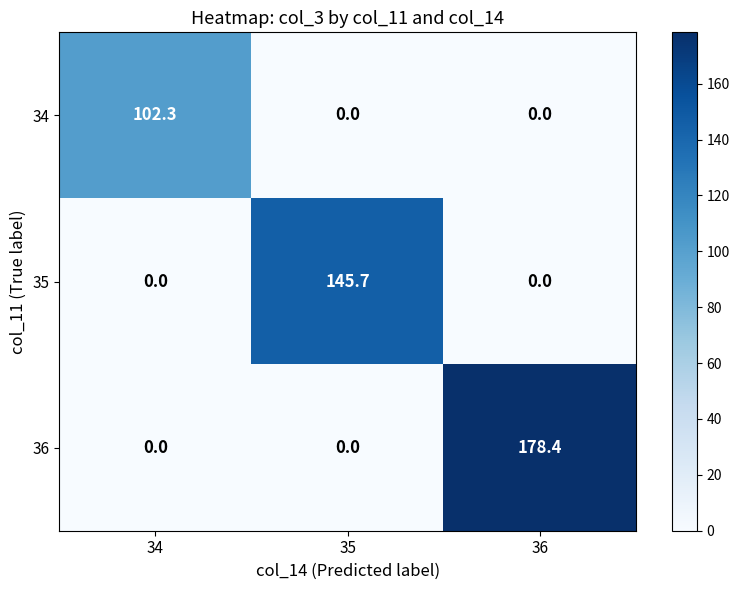

Which label corresponds to the largest value in the chart?

36